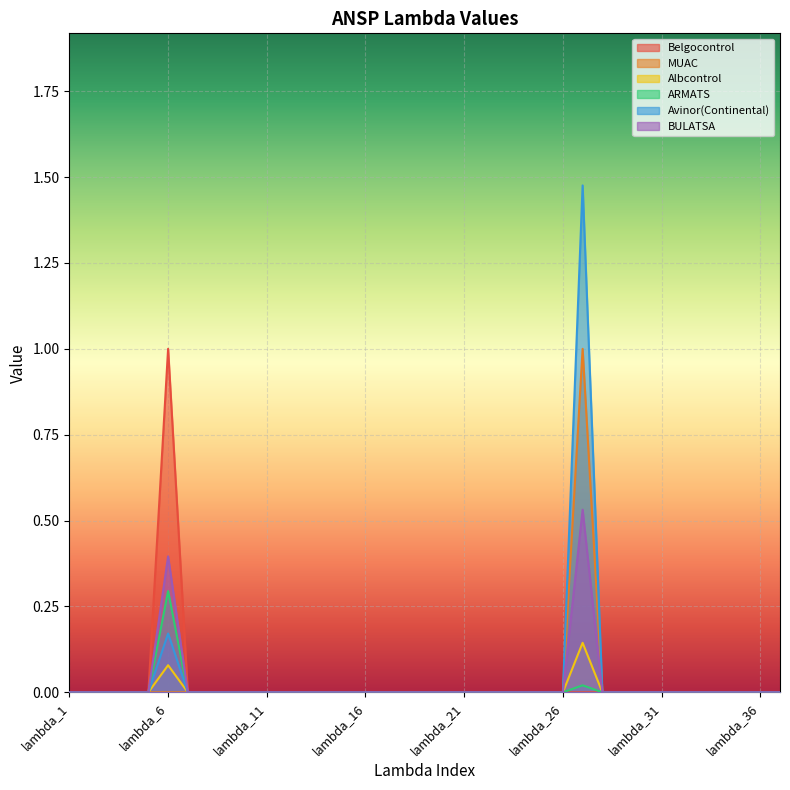

What are all the series names shown in the legend?

Belgocontrol, MUAC, Albcontrol, ARMATS, Avinor(Continental), BULATSA